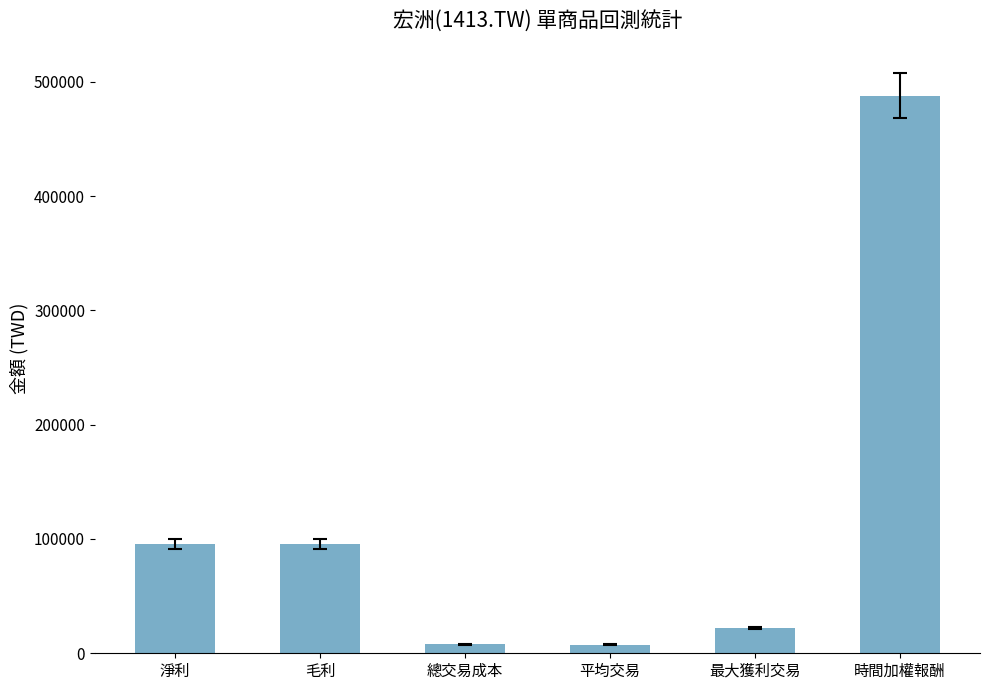

The chart shows a value of 136534 at 淨利. True or false?

False